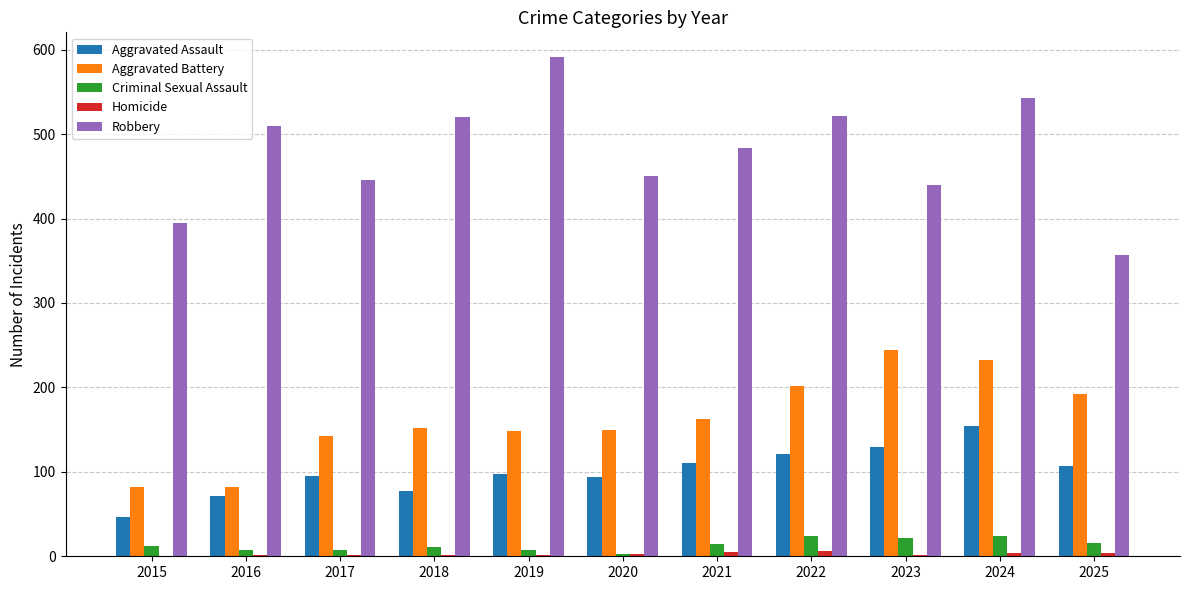

Between 2021 and 2025, which series saw the biggest shift?

Robbery